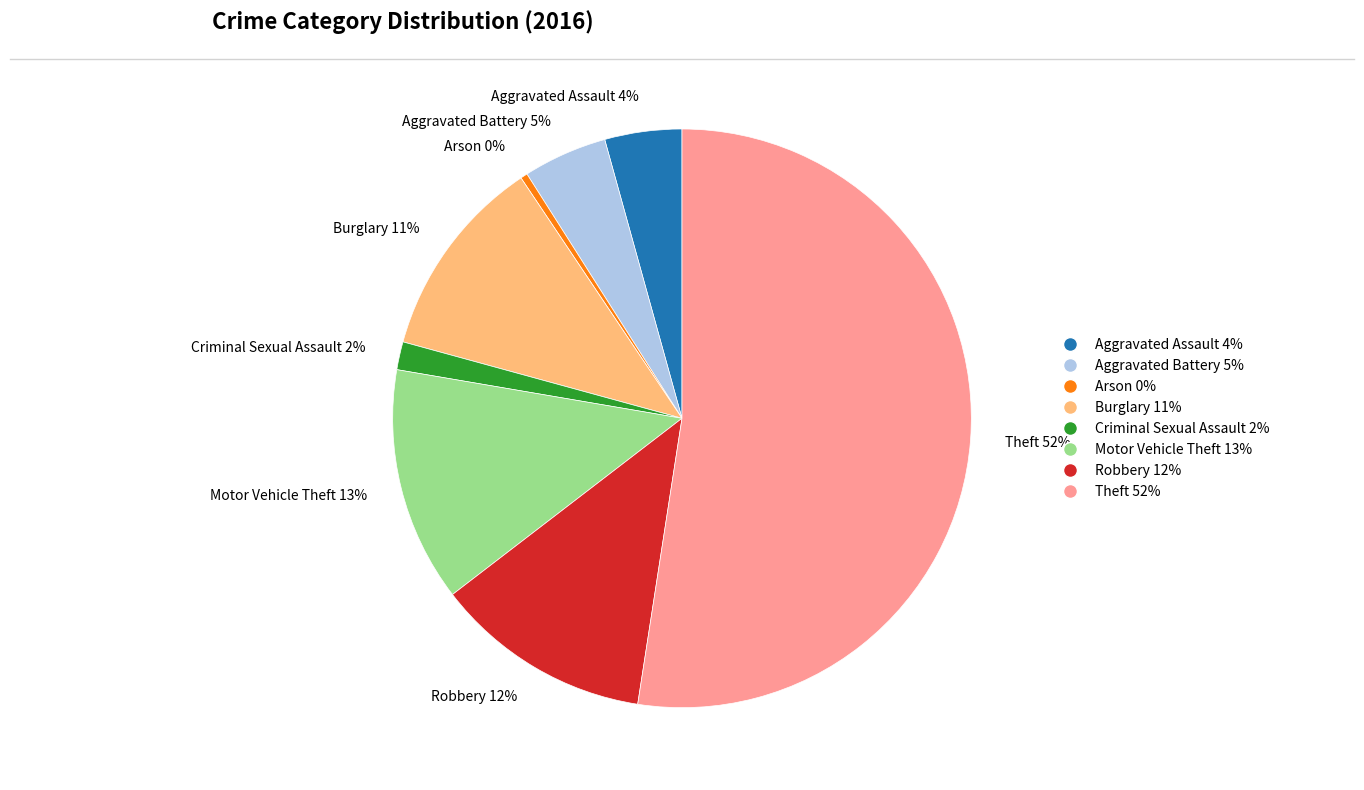

To the nearest percent, what is the average slice percentage?

12%